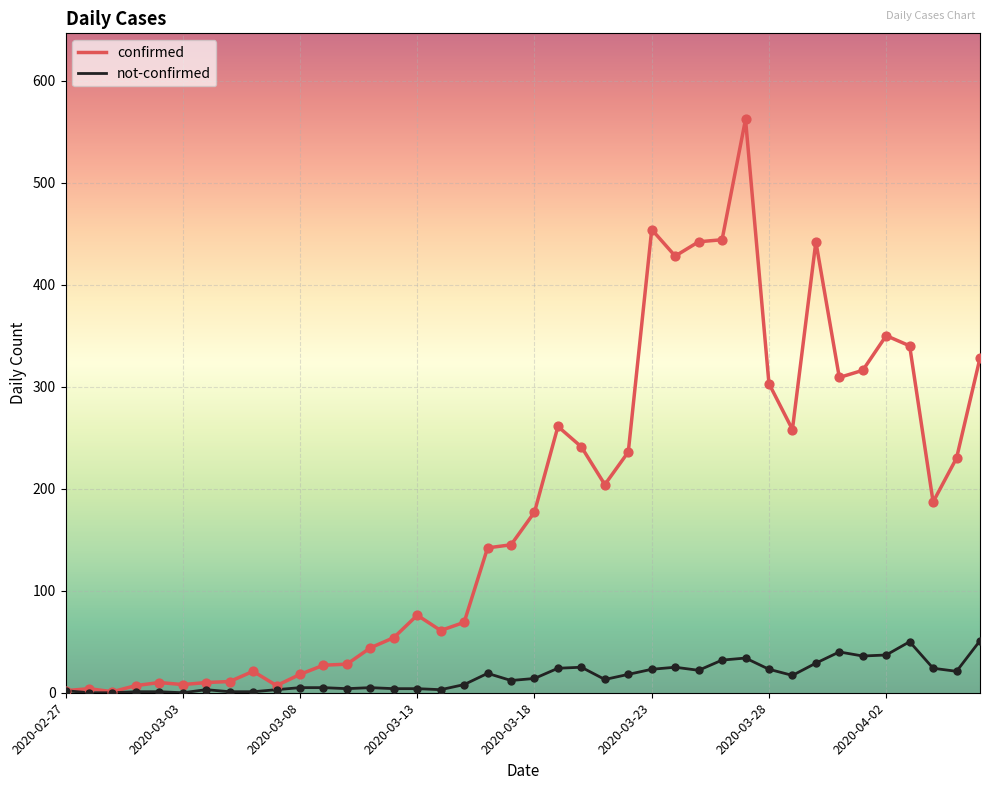

Which series has the largest total across all categories?

confirmed